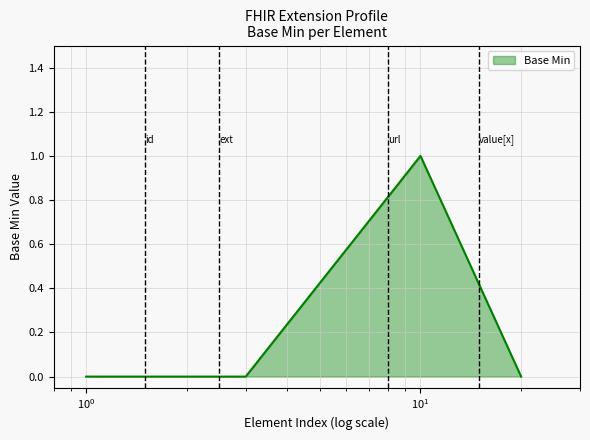

Reading right to left, extract all data points from this chart.

0	1	0	0	0